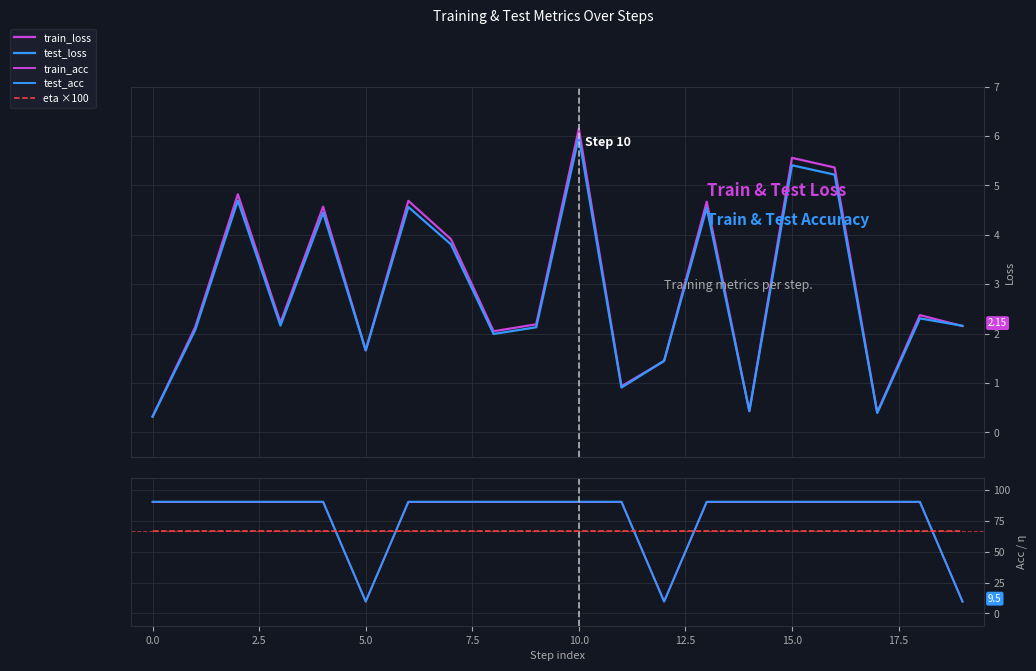

How many times do train_loss and test_loss cross each other?

5